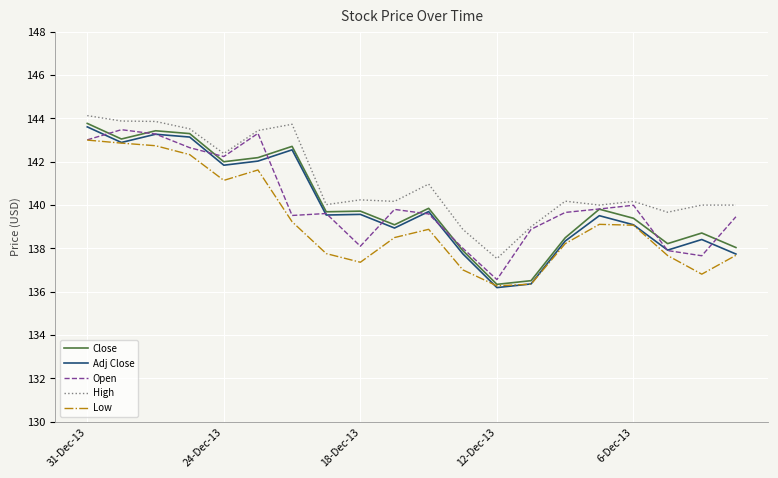

True or false: Low has more than 2 points higher than both neighbors.

True